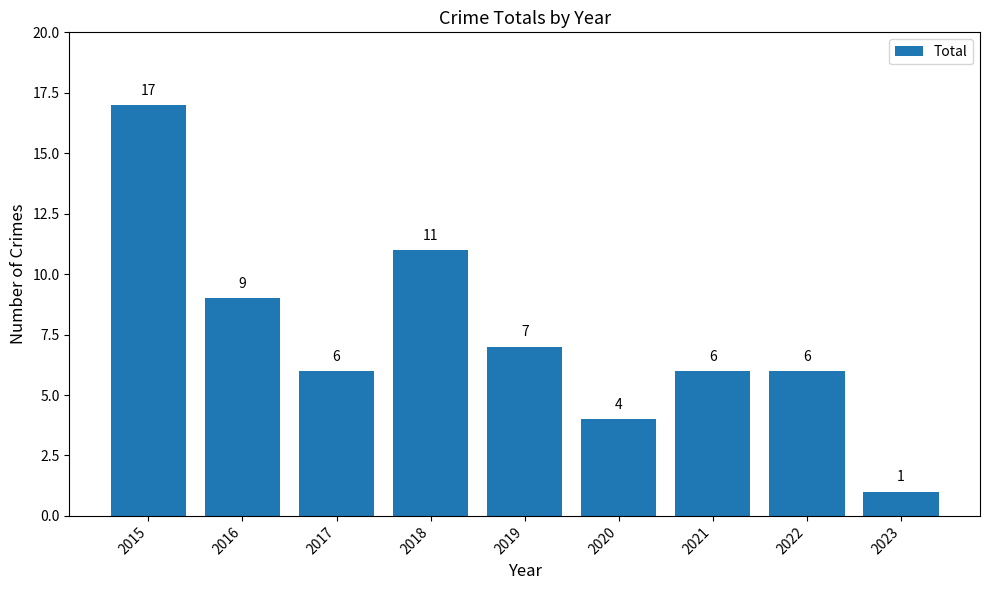

Count the number of categories in the chart.

9